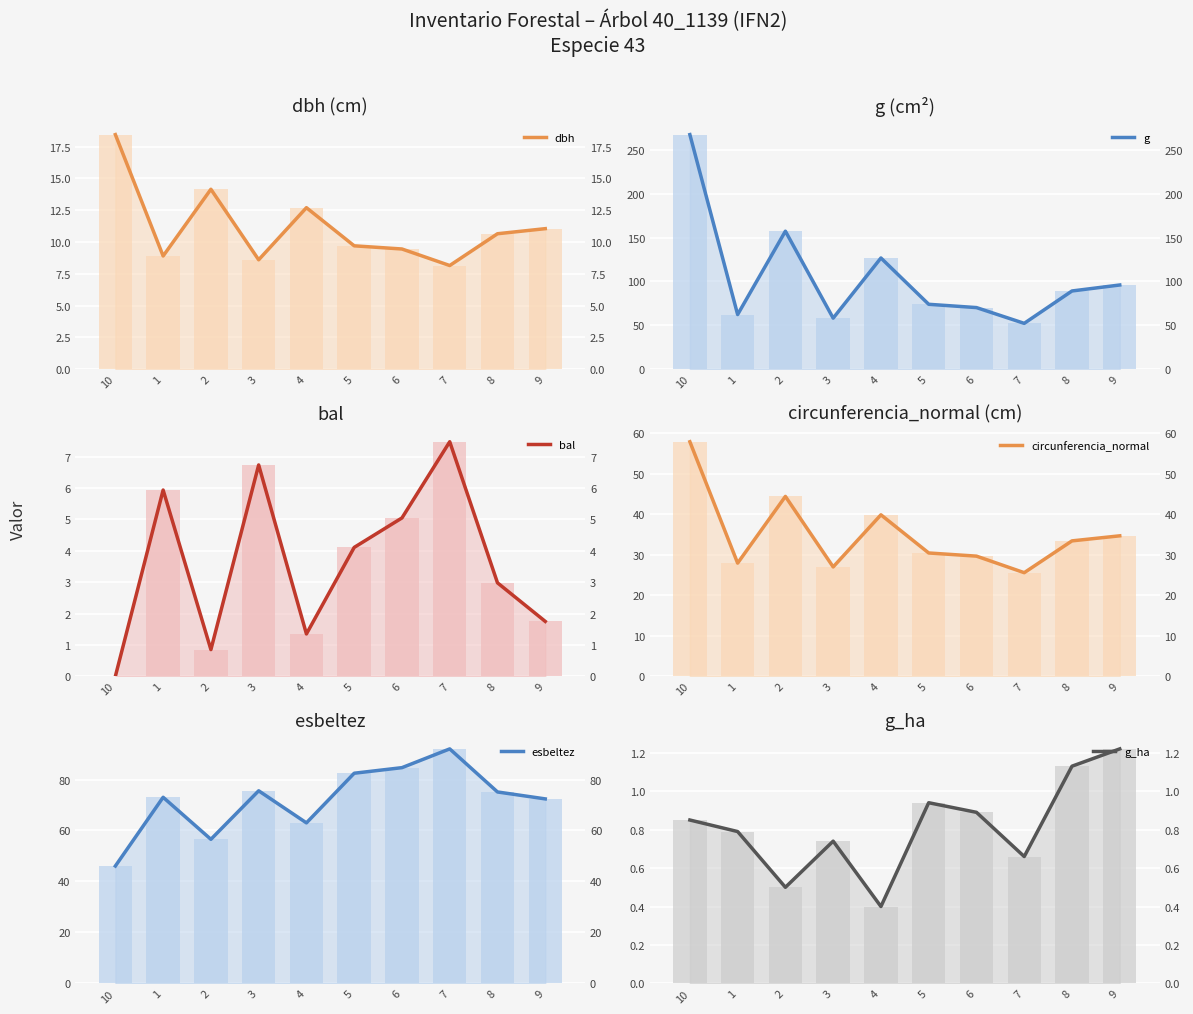

Which label corresponds to the largest value in the chart?

10